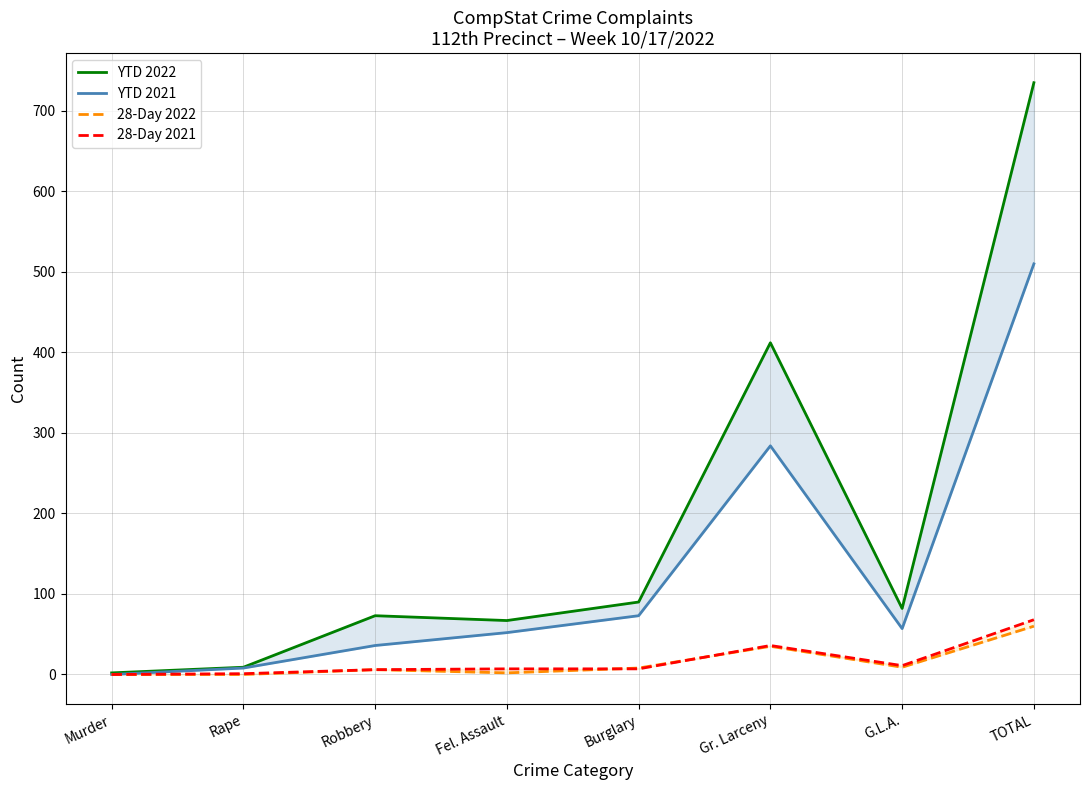

Rank the series at Gr. Larceny from highest to lowest value.

YTD 2022, YTD 2021, 28-Day 2021, 28-Day 2022